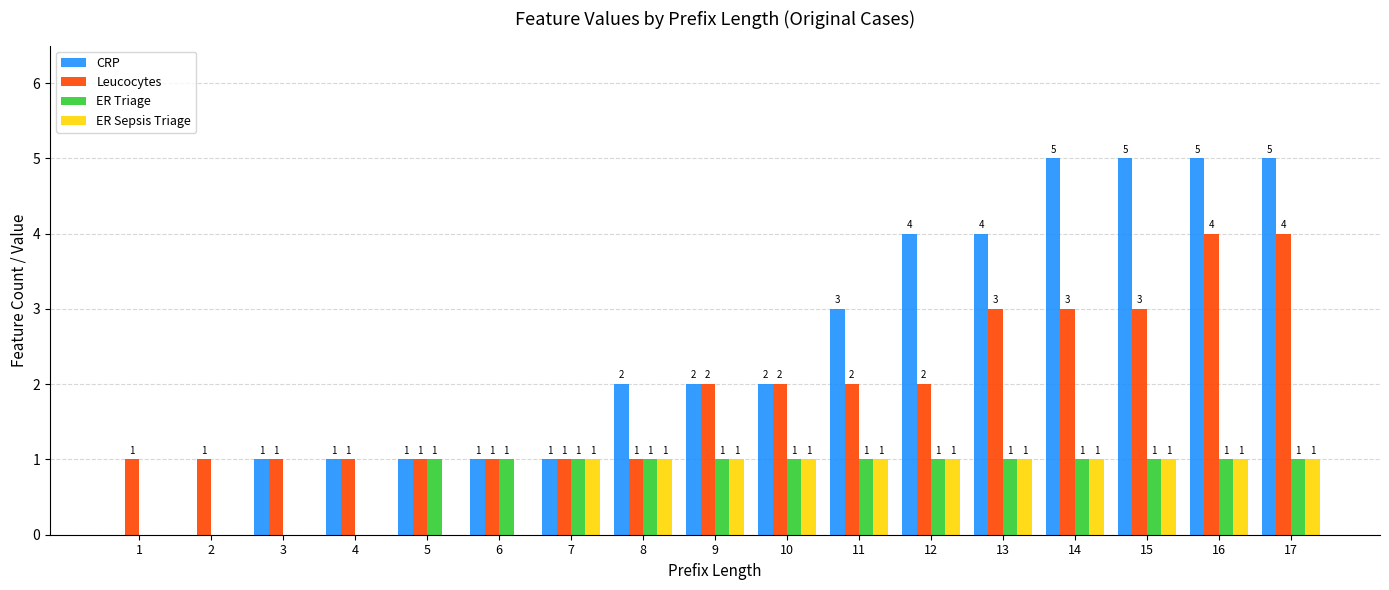

Is it true that ER Sepsis Triage equals 1 at 10?

True